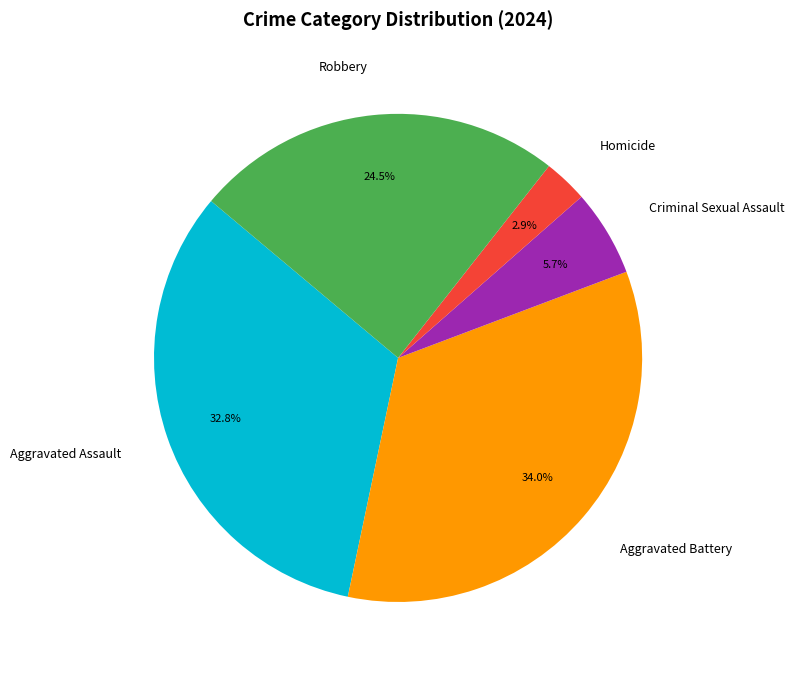

What is the smallest slice in the pie chart?

Homicide